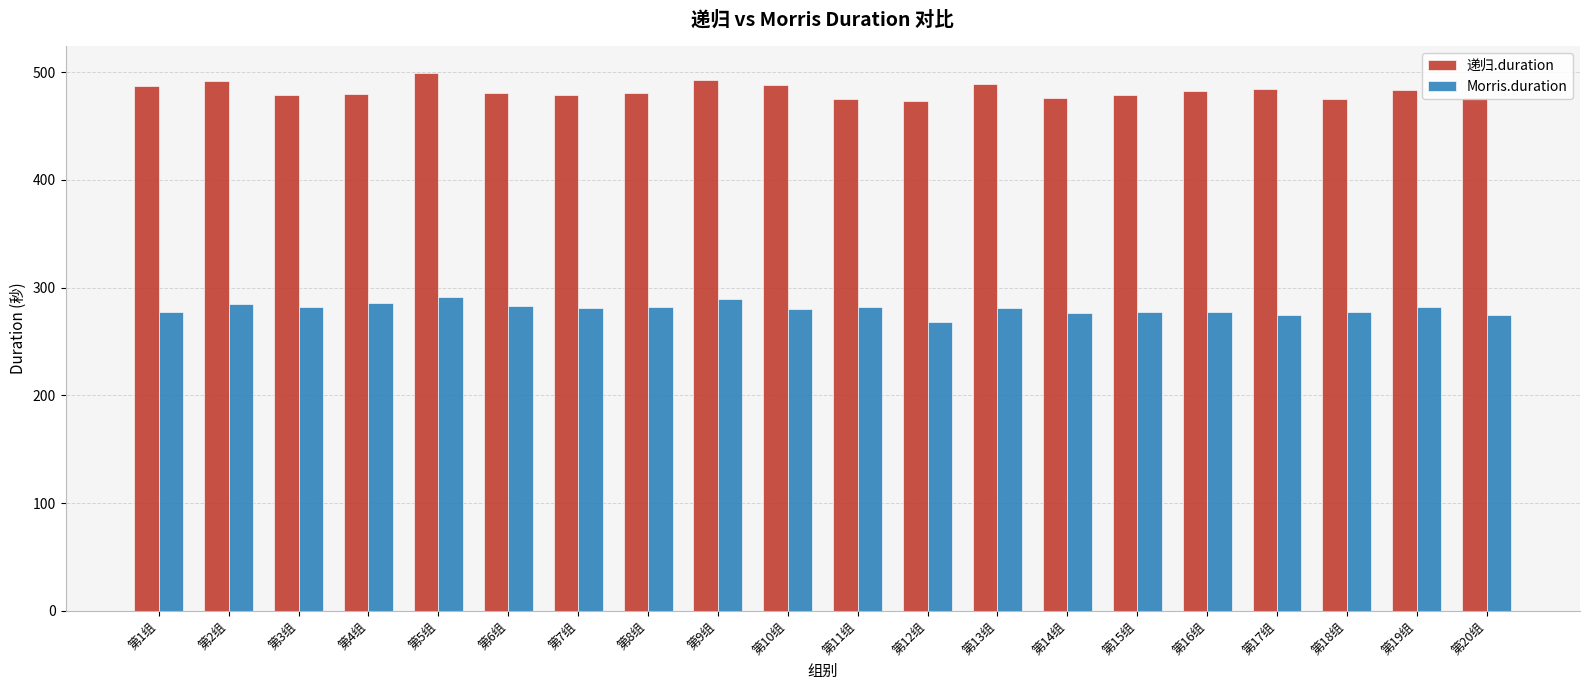

At which label does 递归.duration reach its peak?

第5组